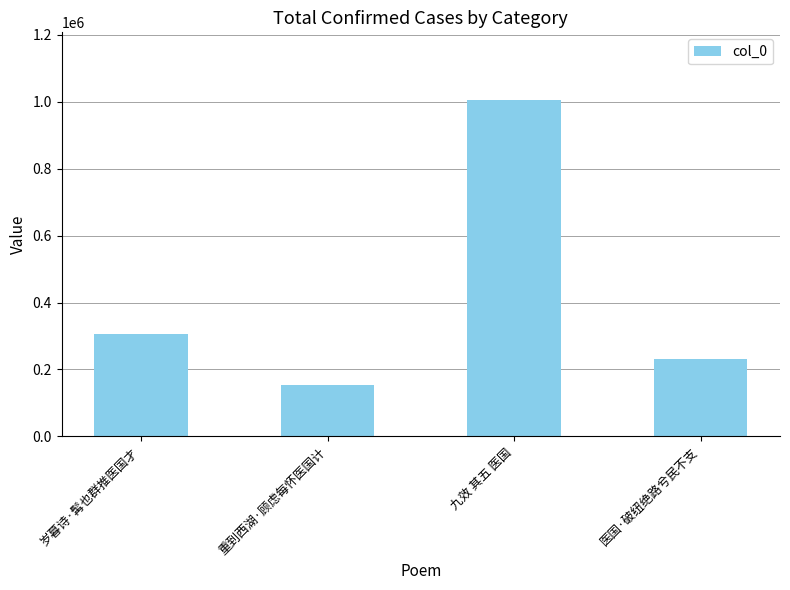

Are the bars horizontal?

No